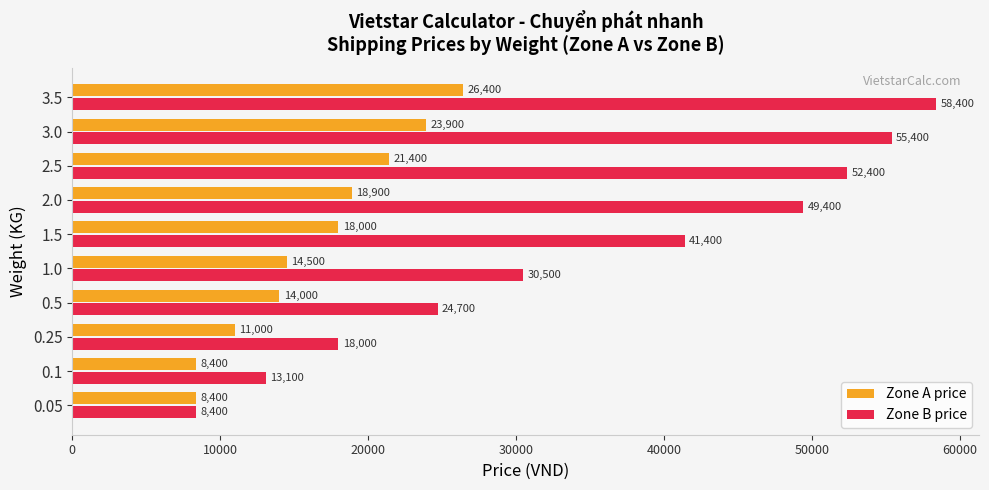

Which series has the widest spread of values?

Zone B price